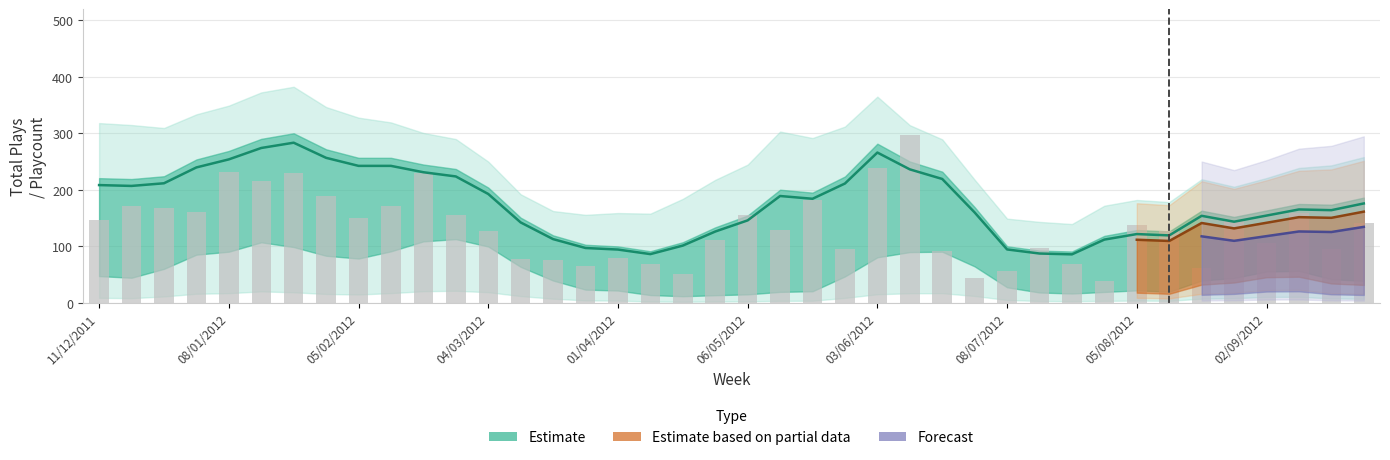

Between 33 and 20, which is larger?

20